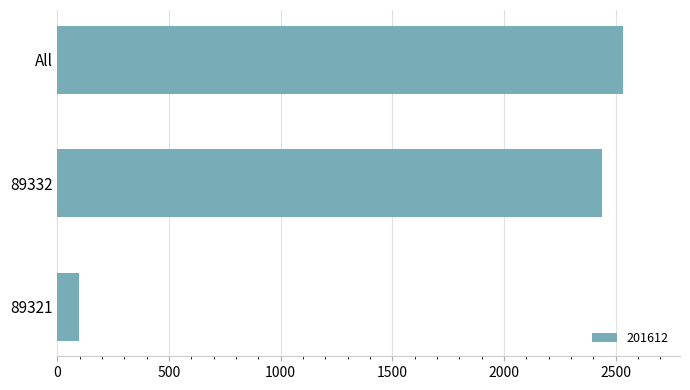

What is the greatest value displayed?

2534.7